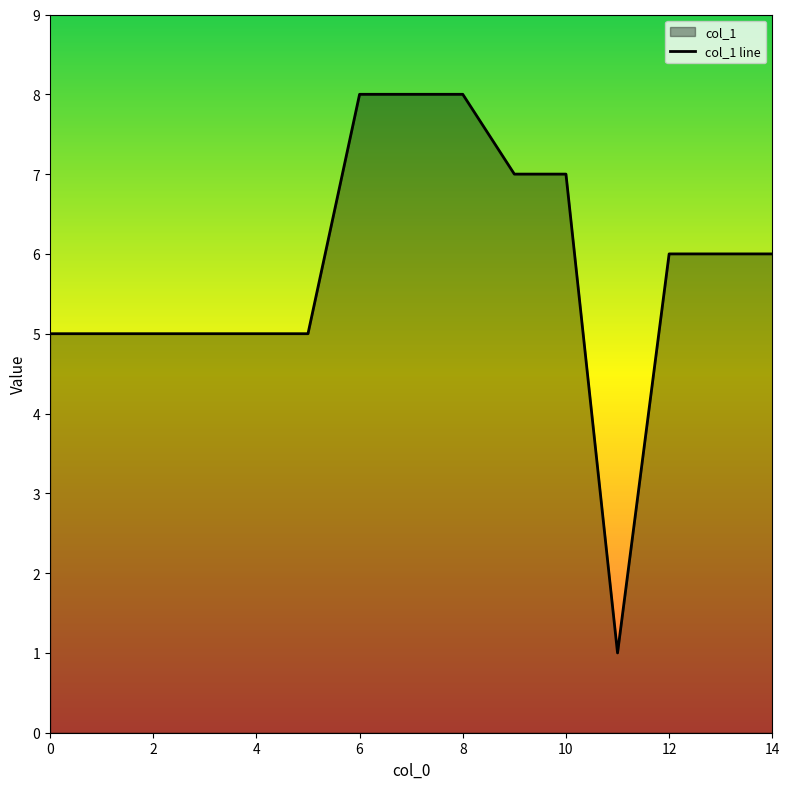

What is the greatest value displayed?

8